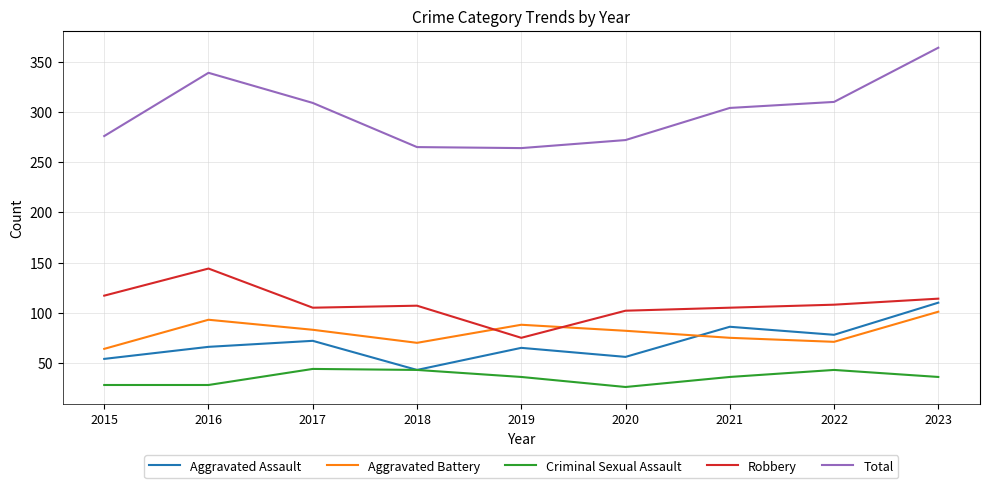

What is the average value of the Criminal Sexual Assault series?

36